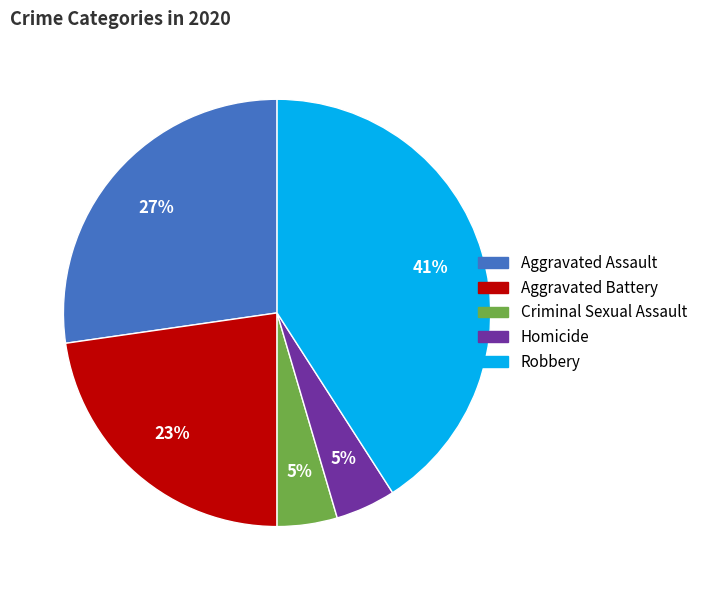

Is it true that Homicide is 5% of the pie?

True